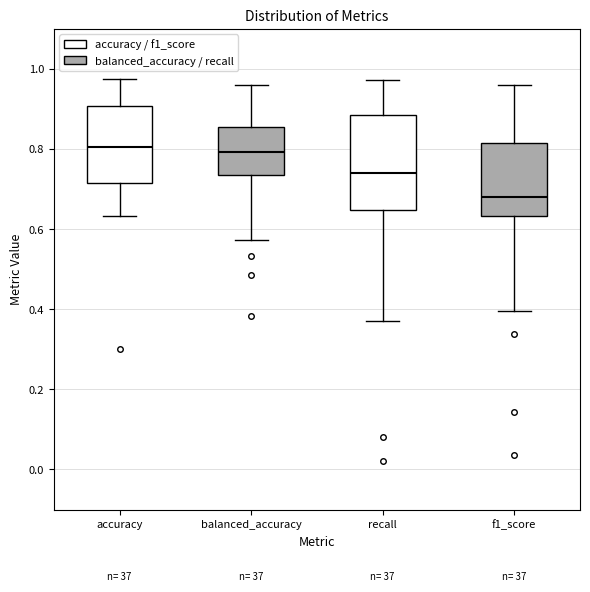

Where is the lower edge of the box for f1_score on the y-axis? The values are not printed on the chart, so give them approximately, as read against the axis.

0.64